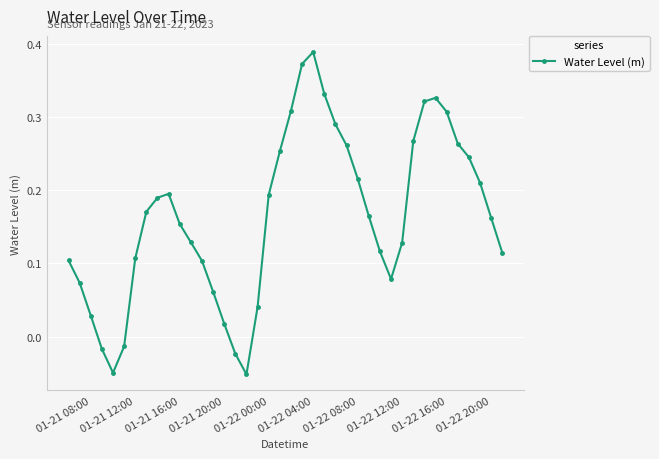

What is the sum of all values?

6.5